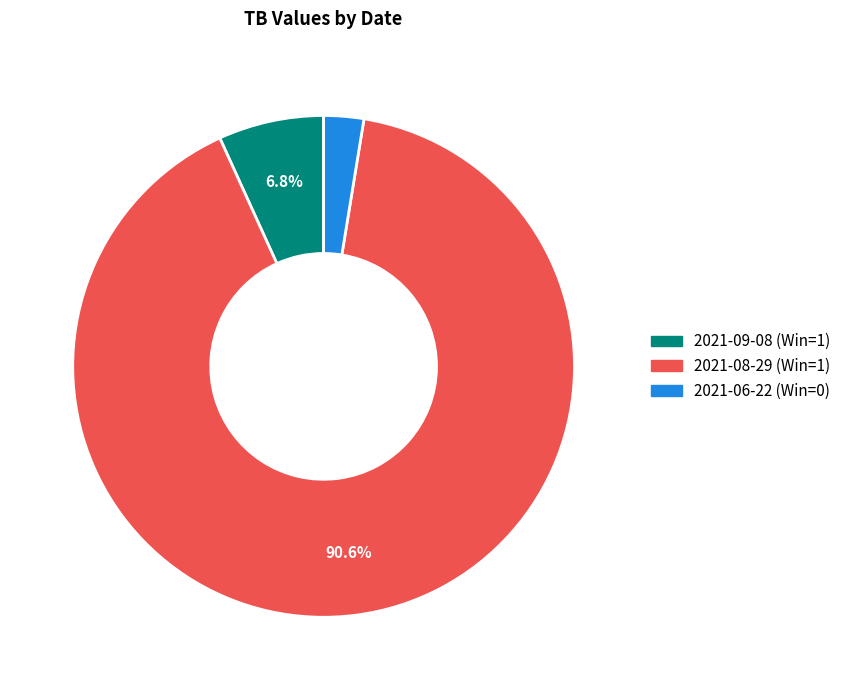

How much of the chart is everything except 2021-09-08 (Win=1)?

93.2%